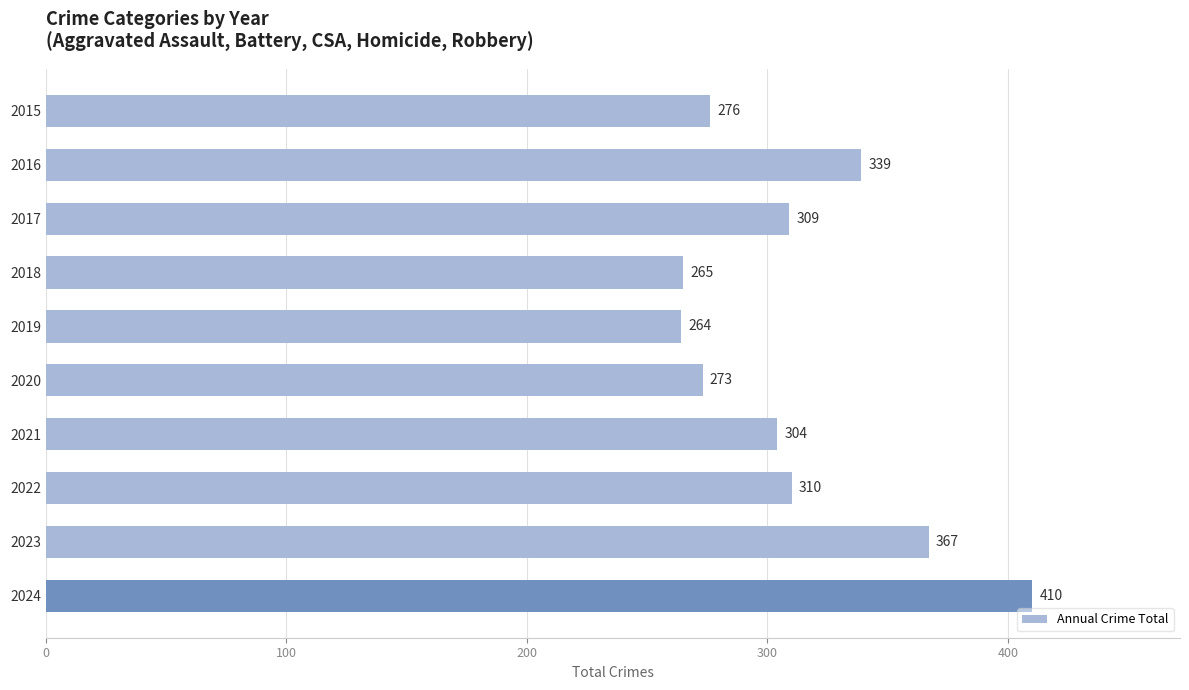

What is the approximate value at 2017?

309